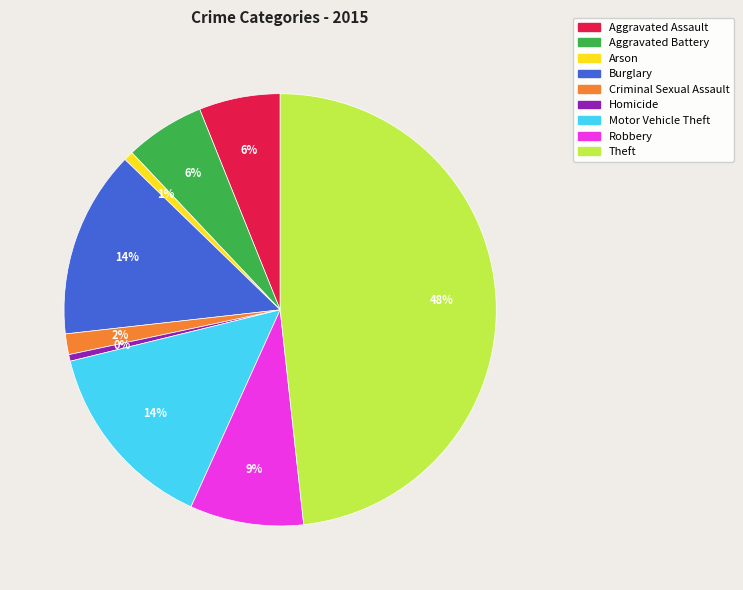

To the nearest percent, what percentage of the pie is Theft?

48%